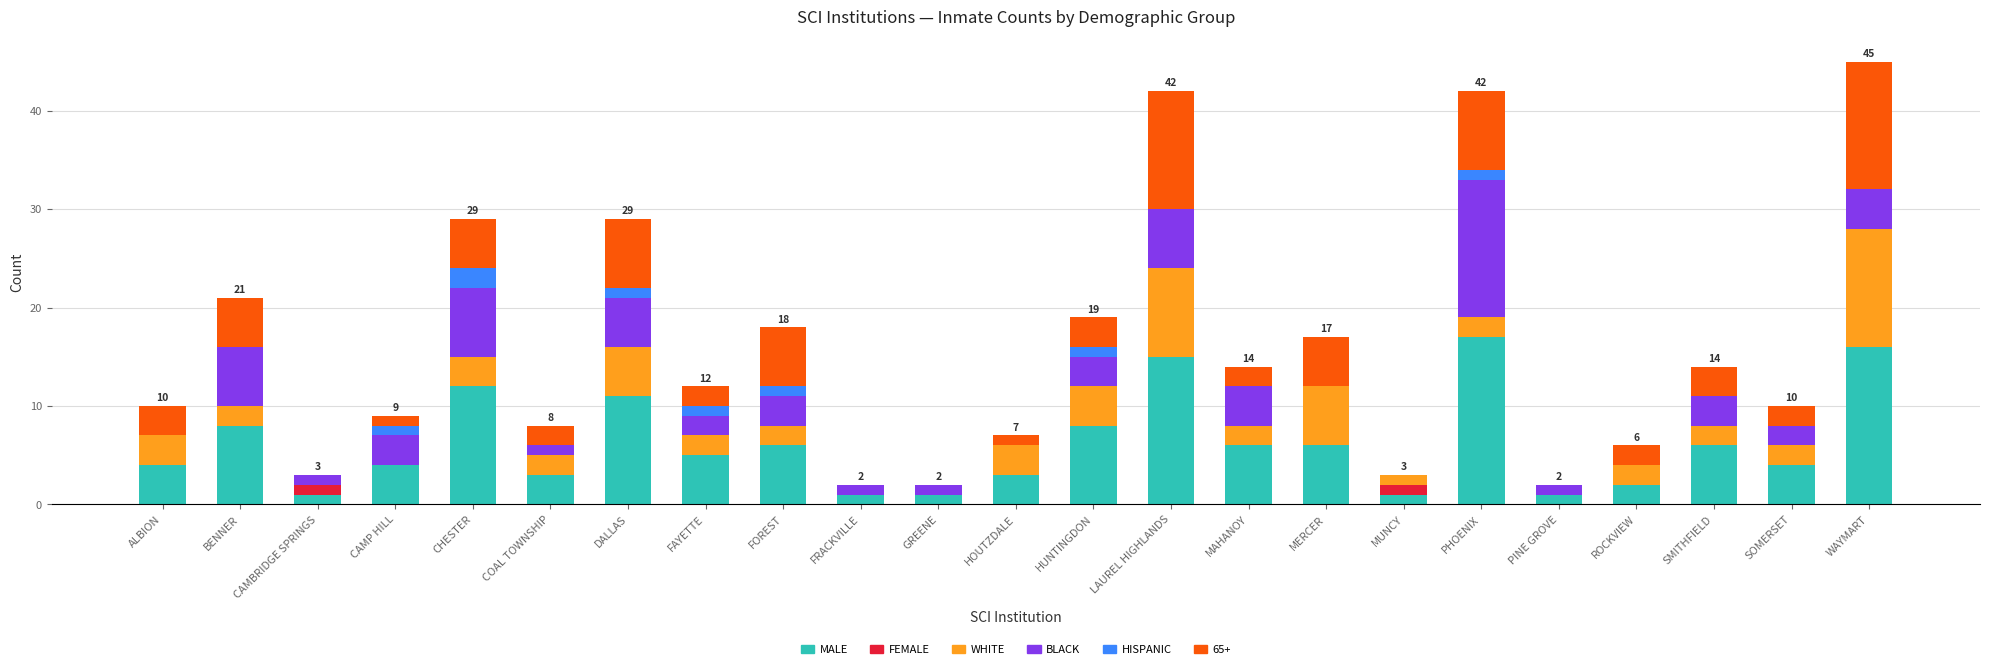

How many categories are shown in the chart?

23